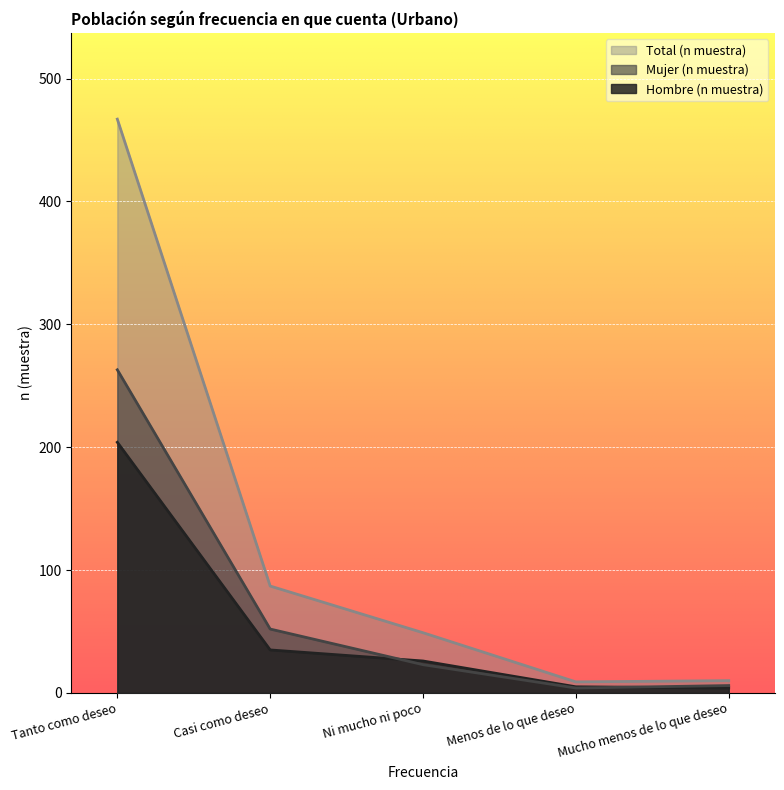

What is the difference between the Total (n muestra) values at Tanto como deseo and Menos de lo que deseo?

458